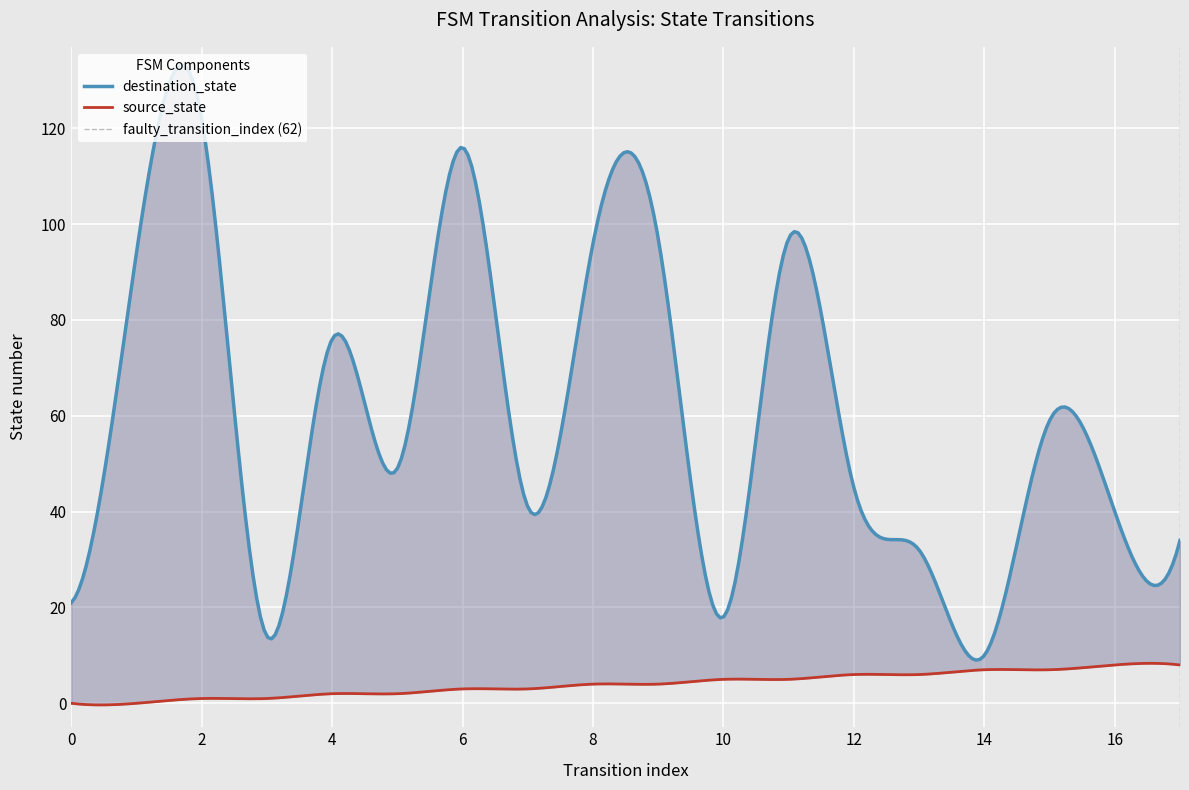

How many series are shown in this chart?

2